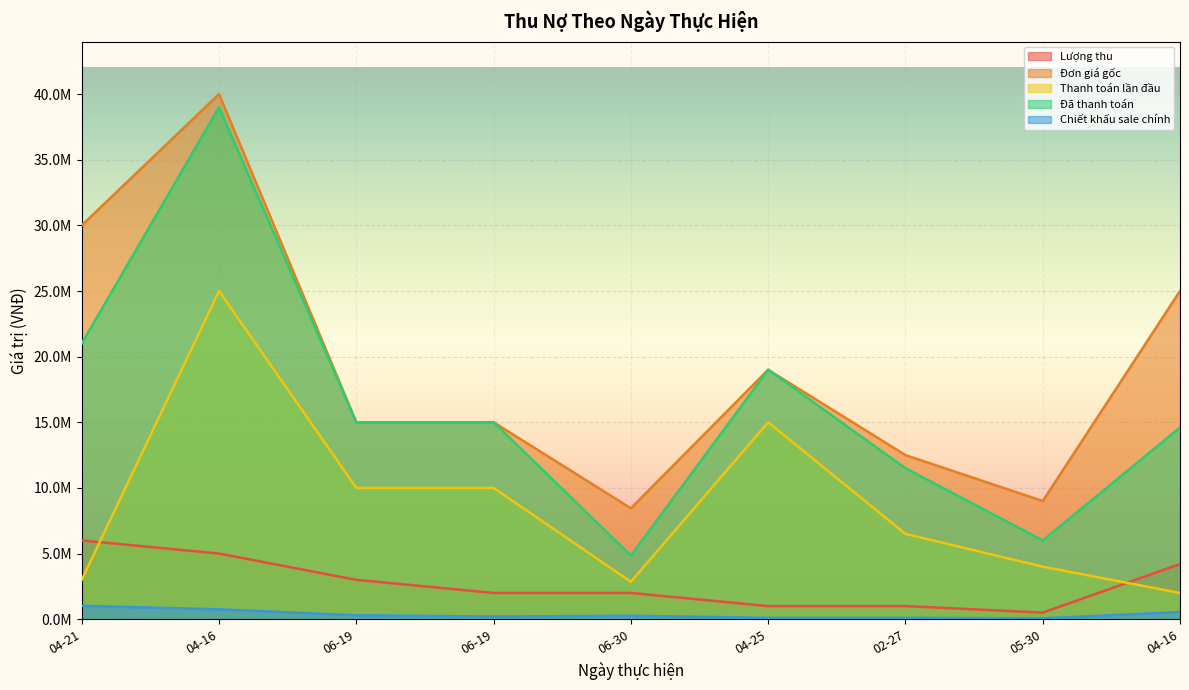

The value of Đã thanh toán at 04-16 is 21417724. True or false?

False